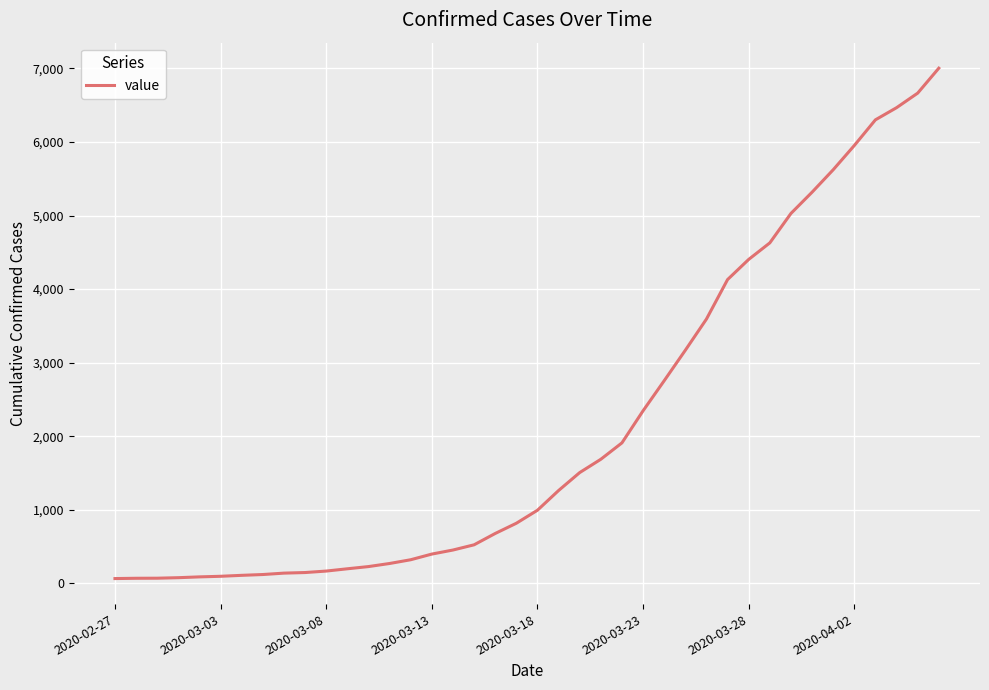

Does the chart have visible grid lines?

Yes